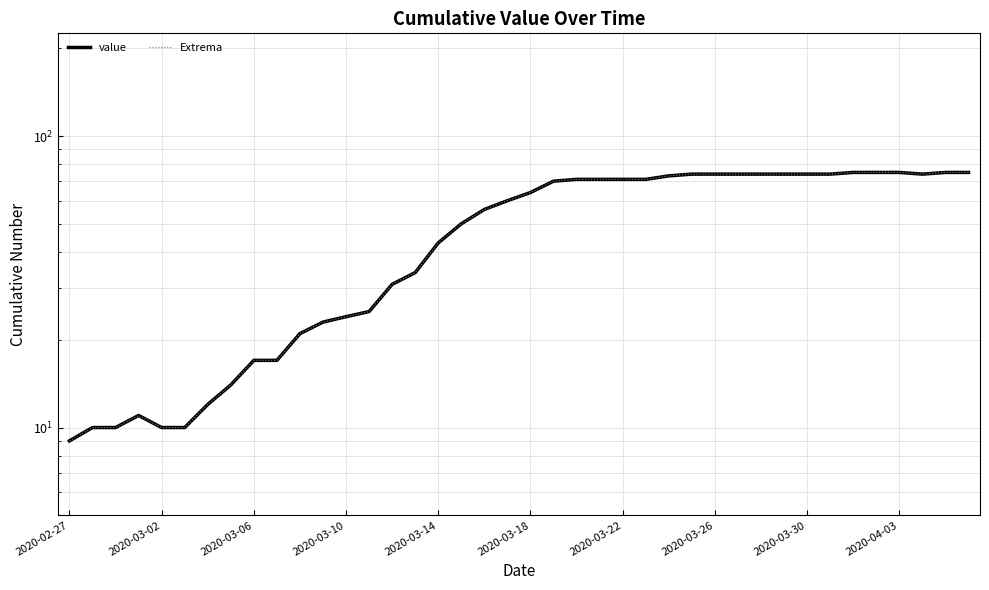

True or false: value and Extrema cross at least once.

False